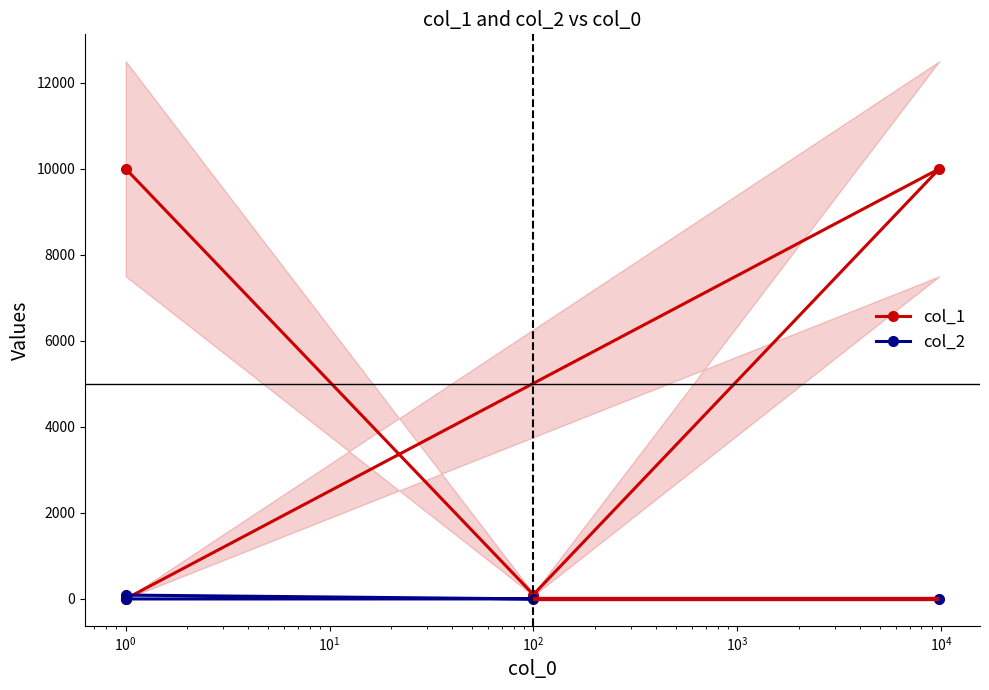

What is the average value of the col_1 series?

5026